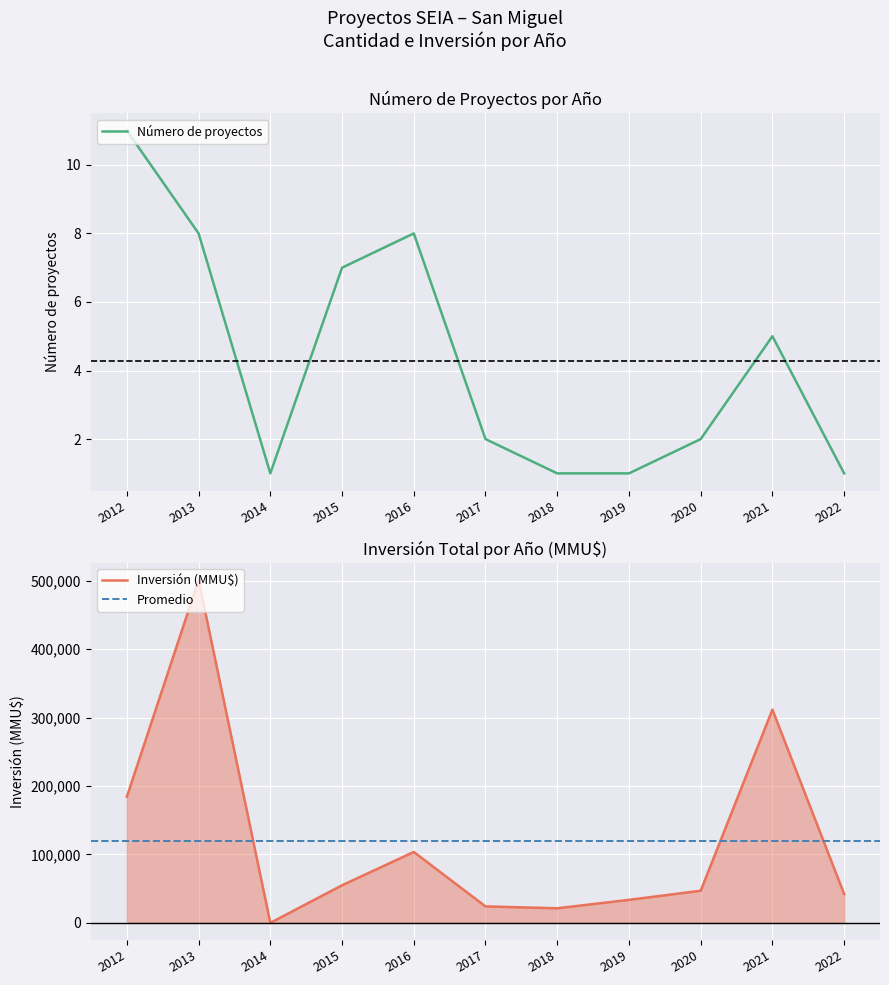

How many lines are shown in the chart?

2